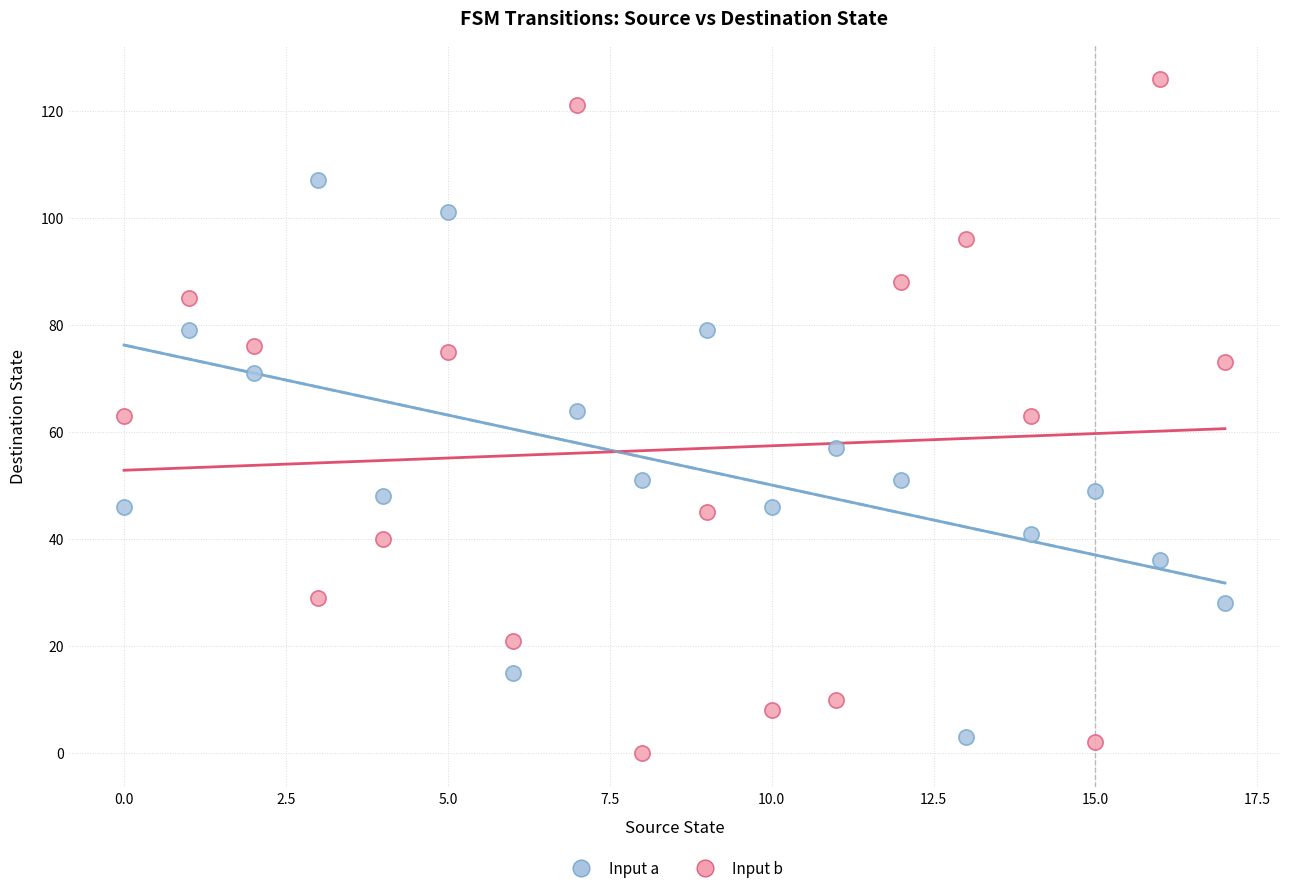

Which series reaches the minimum Y coordinate?

Input b